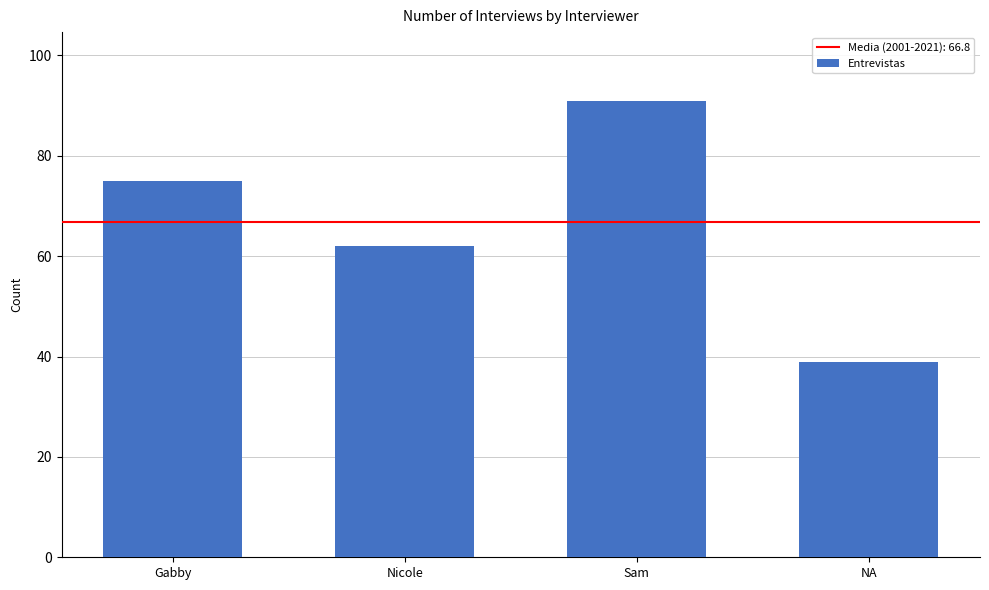

What is the ratio of the value at Gabby to the value at Nicole?

1.2